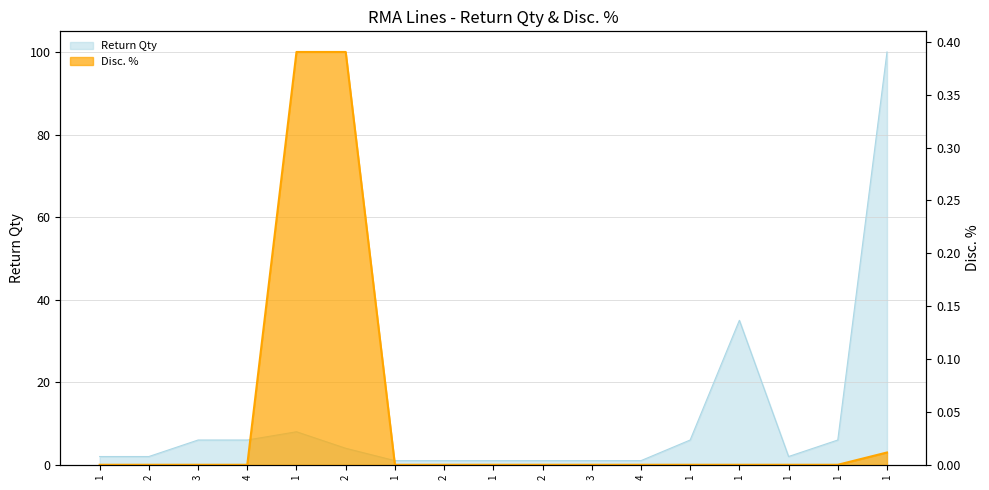

The Return Qty series shows 3.0 at 3. True or false?

False